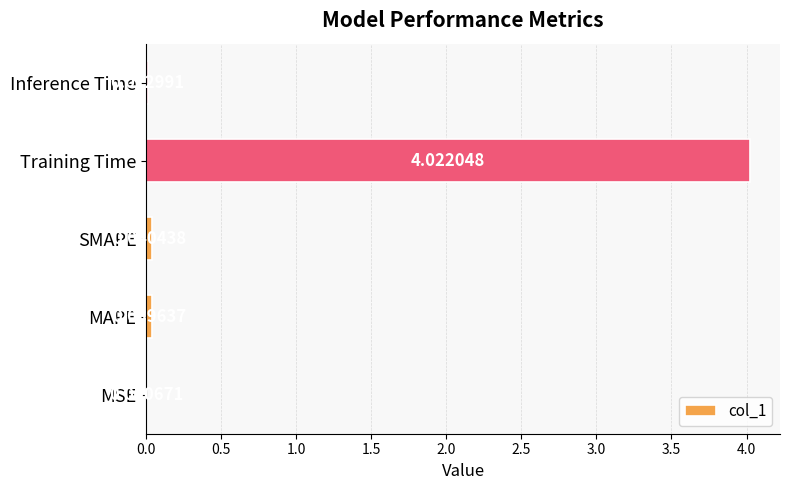

Between MAPE and Inference Time, which is larger?

MAPE